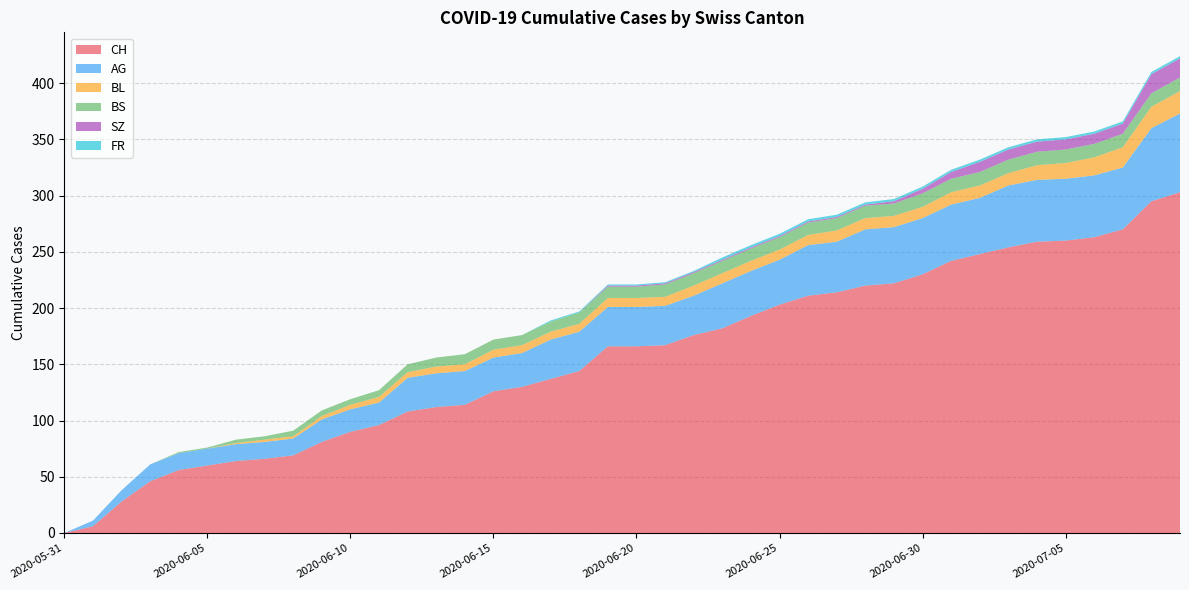

Reading left to right, list all the values displayed in this chart.

CH: 0	6	28	46	56	60	64	66	69	81	90	96	108	112	114	126	130	137	144	166	166	167	176	182	193	203	211	214	220	222	230	242	248	254	259	260	263	270	295	303
AG: 0	5	10	15	15	15	15	15	15	20	20	20	30	30	30	30	30	35	35	35	35	35	35	40	40	40	45	45	50	50	50	50	50	55	55	55	55	55	65	70
BL: 0	0	0	0	0	0	1	2	2	3	4	5	5	6	6	7	7	7	7	8	8	8	9	9	9	9	9	10	10	10	10	11	11	11	13	14	16	18	19	20
BS: 0	0	0	0	1	1	3	3	5	5	5	6	7	8	9	9	9	9	10	10	10	11	11	11	11	11	11	11	11	11	12	12	12	12	12	12	12	12	12	12
SZ: 0	0	0	0	0	0	0	0	0	0	0	0	0	0	0	0	0	0	0	1	1	1	1	1	1	1	1	1	1	2	4	6	9	9	9	9	9	9	17	17
FR: 0	0	0	0	0	0	0	0	0	0	0	0	0	0	0	0	0	1	1	1	1	1	1	2	2	2	2	2	2	2	2	2	2	2	2	2	2	2	2	2